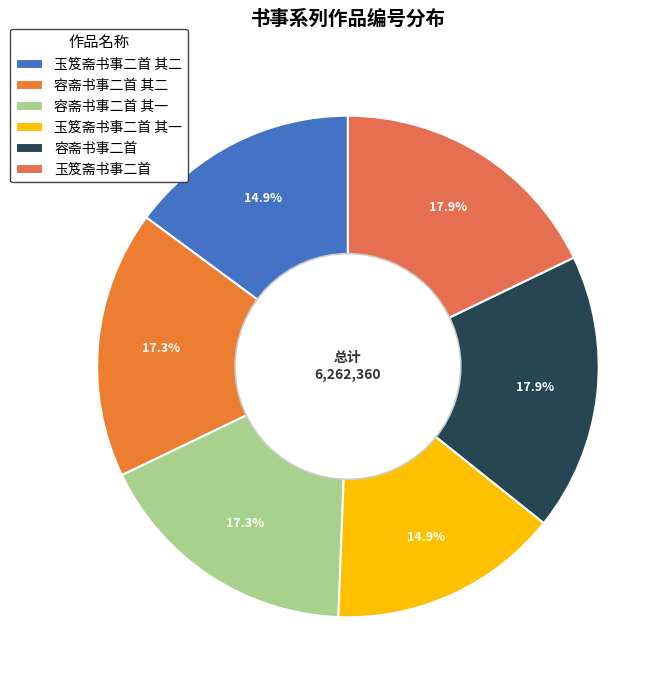

What is the total percentage of 容斋书事二首 其二 and 玉笈斋书事二首?

35.1%